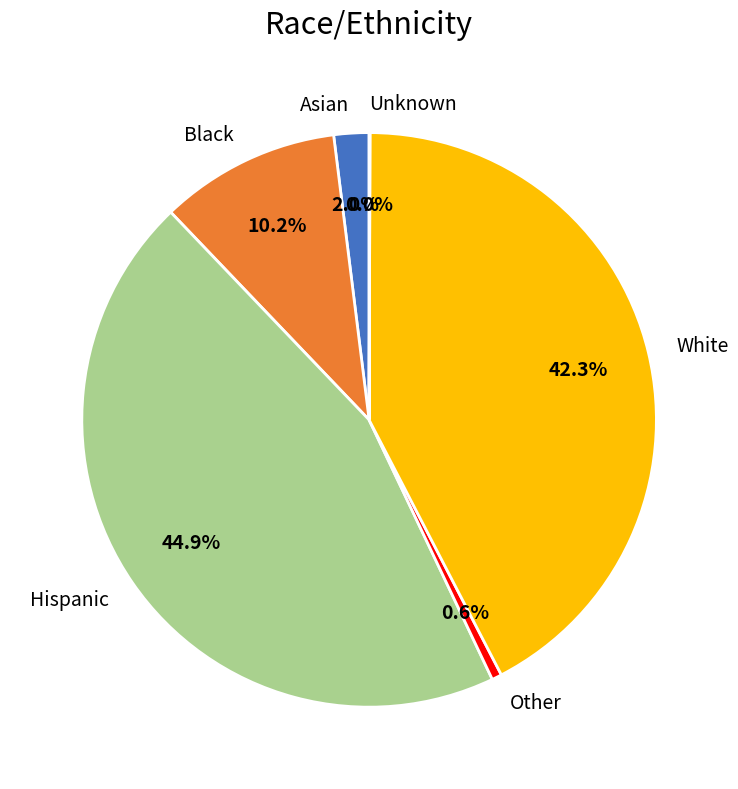

Which category has the biggest portion of the pie?

Hispanic